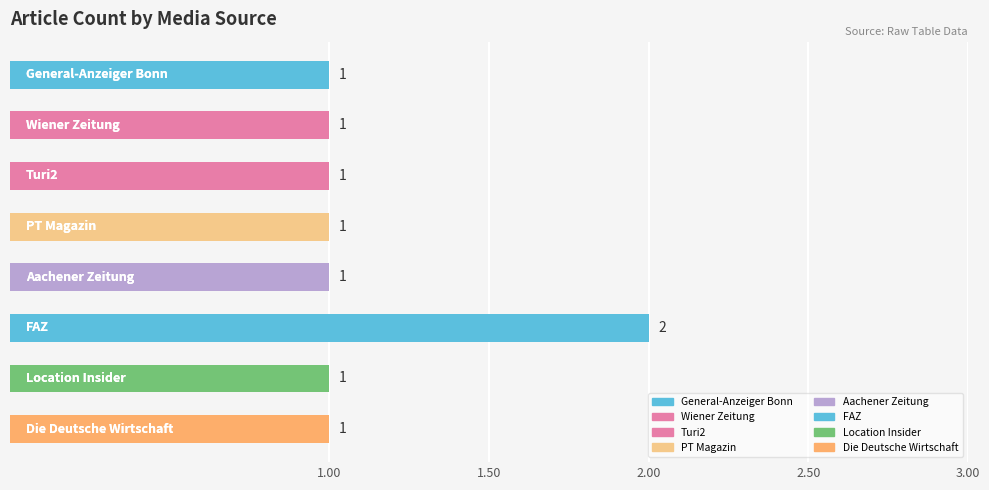

What is the sum of all values?

9